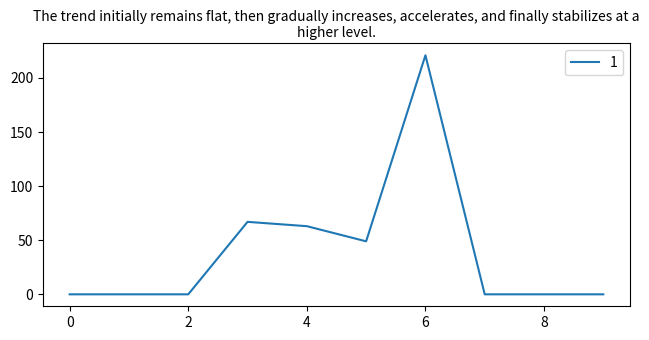

What is the greatest value displayed?

221